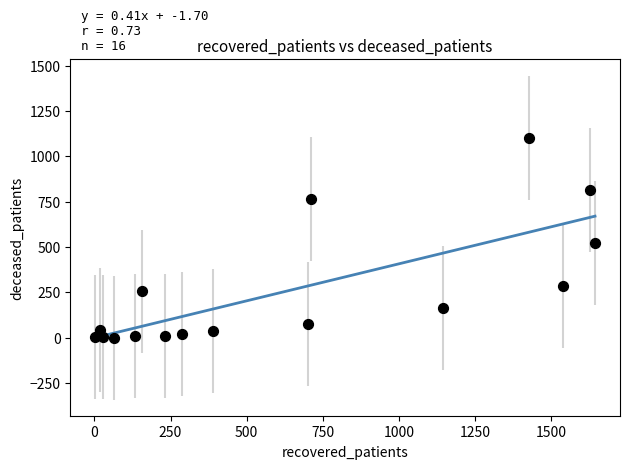

What Y value in the scatter plot is closest to 551?

523